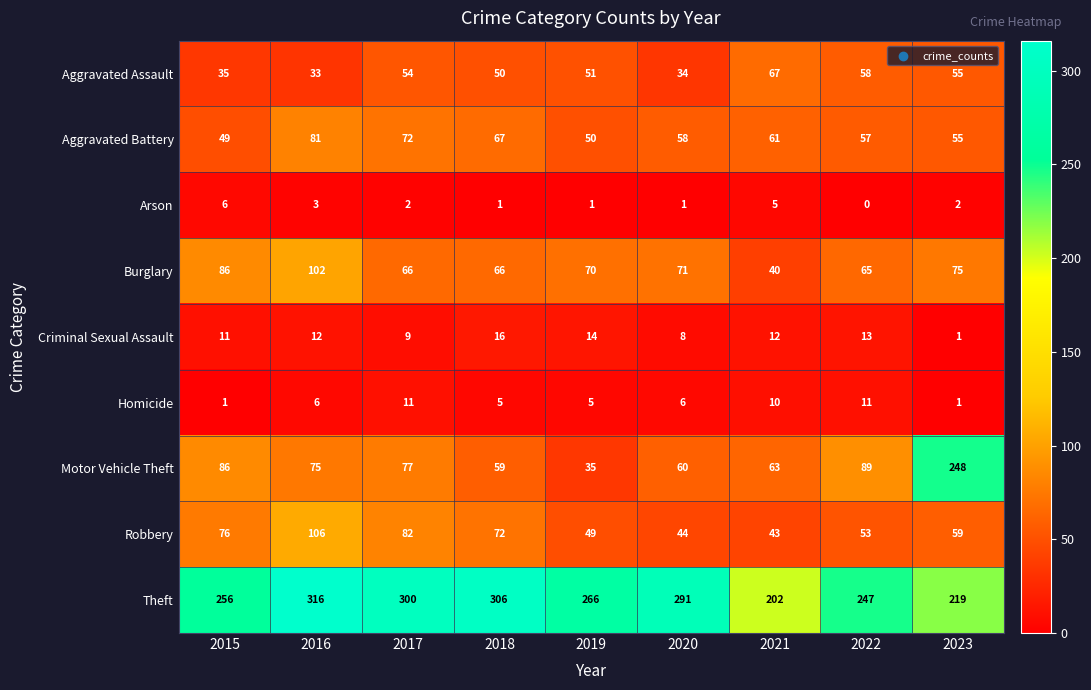

At how many categories does at least one series exceed 113?

9